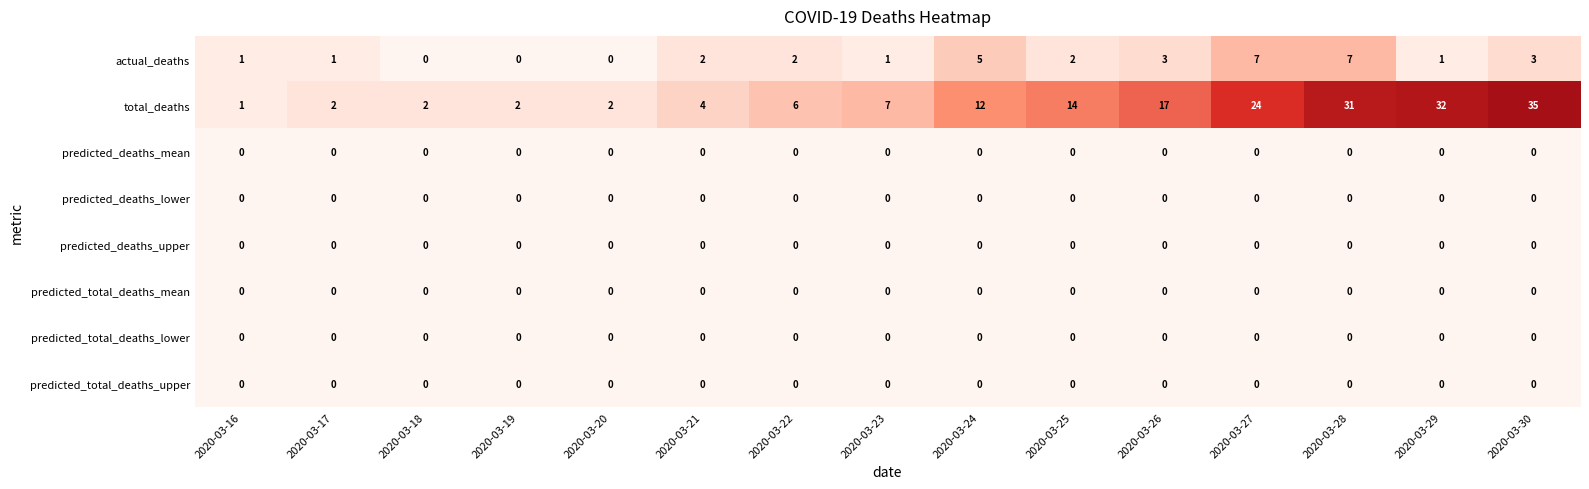

What is the spread (max minus min) of values at 2020-03-17?

2